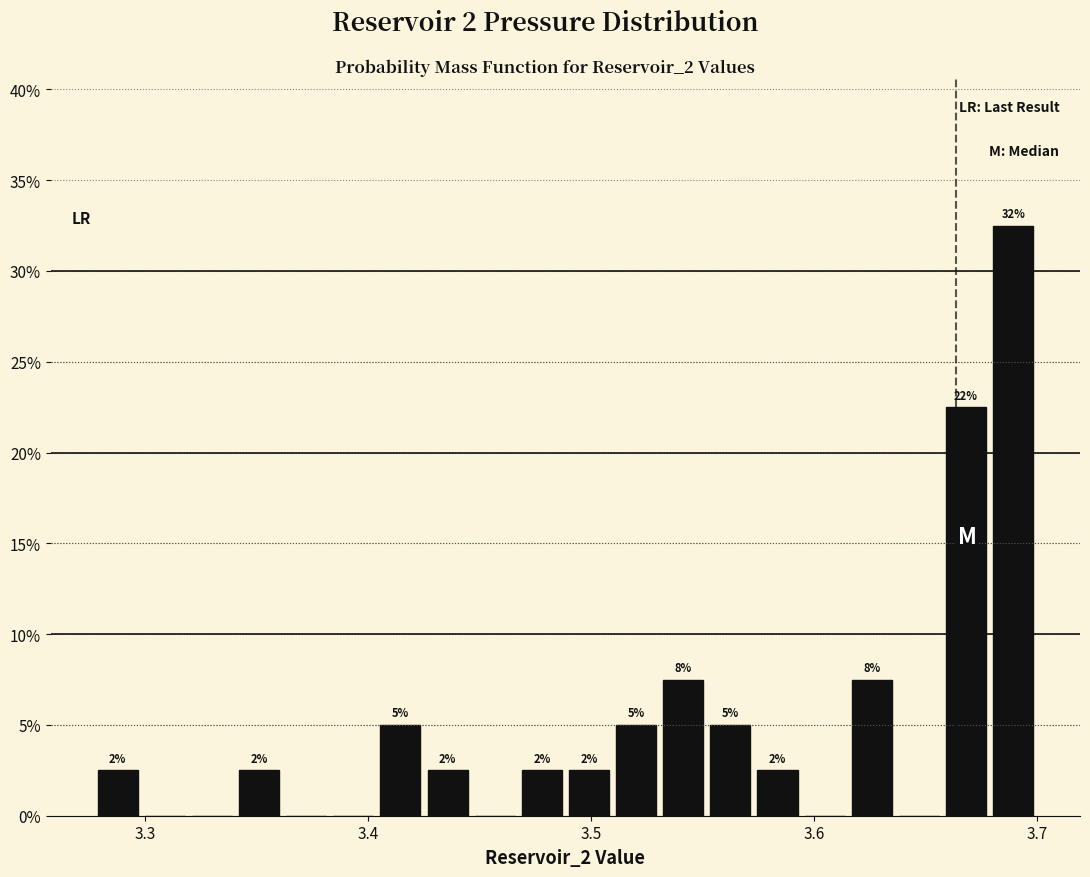

Around what value on the x-axis is the tallest bar? Give the approximate position of its centre, as read against the axis.

3.69